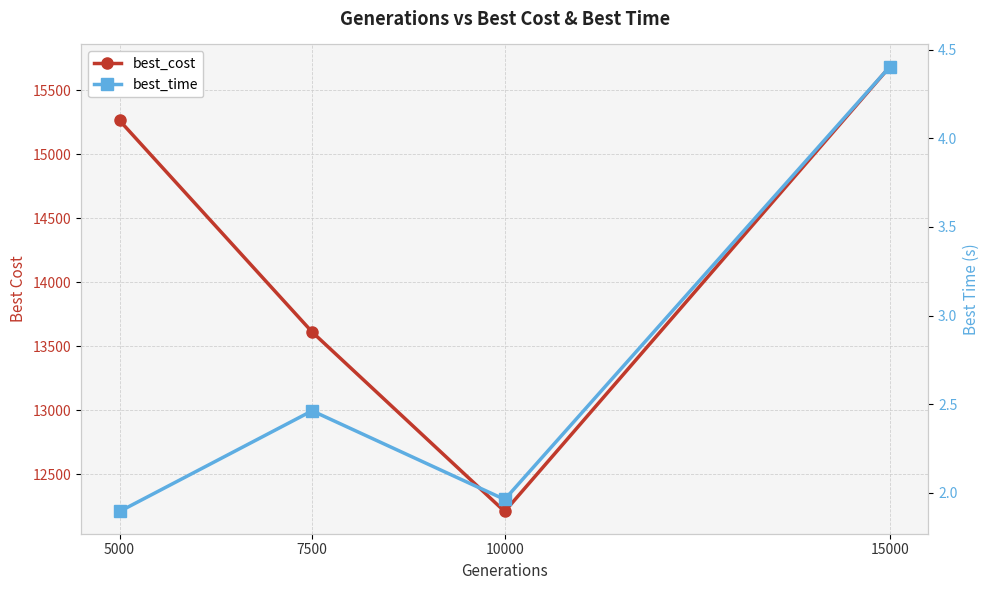

Rank the series by their maximum value, from highest to lowest.

best_cost, best_time